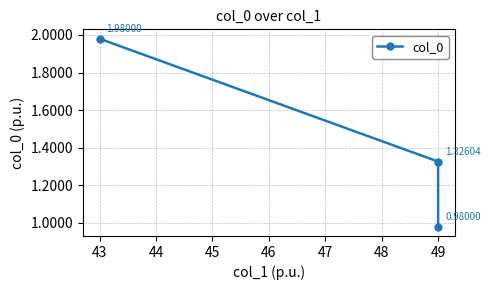

What is the difference between the maximum and second lowest values?

0.7